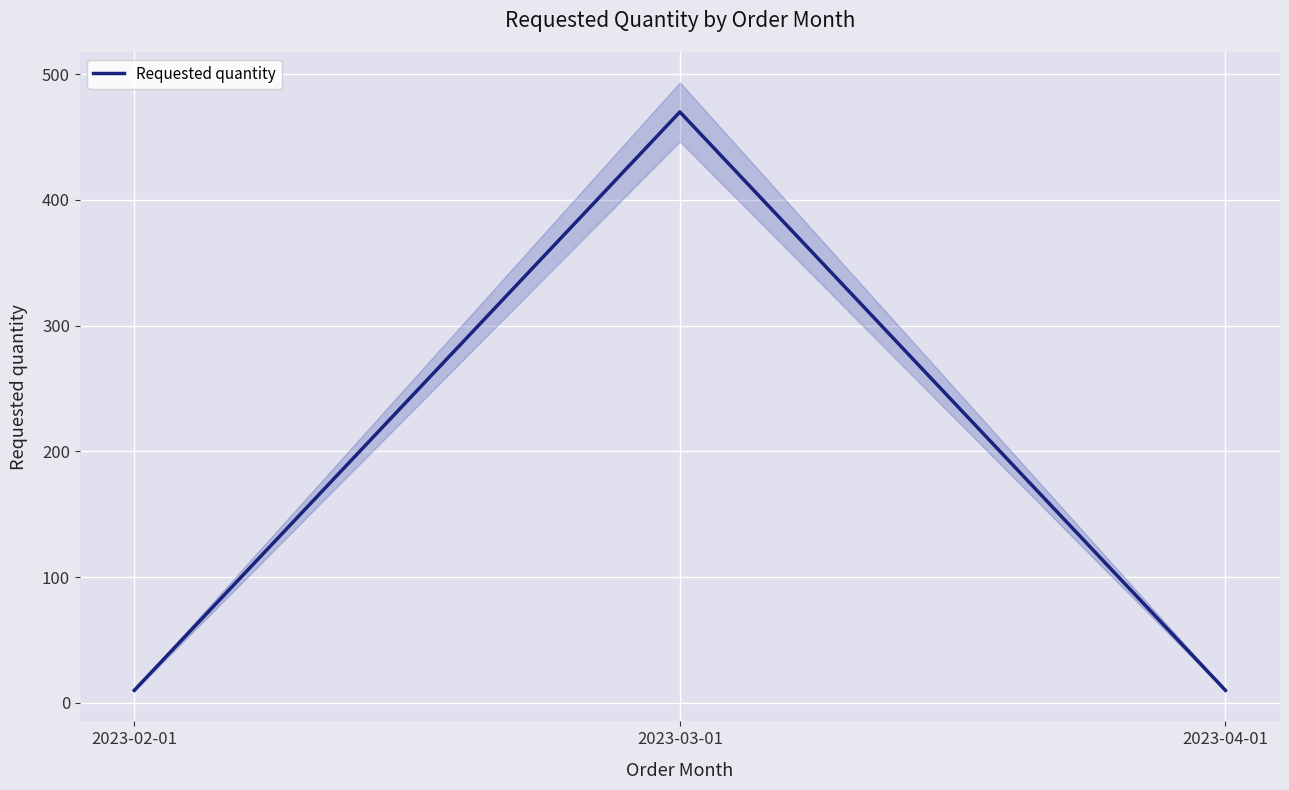

What is the value of the 3rd point from the left?

10